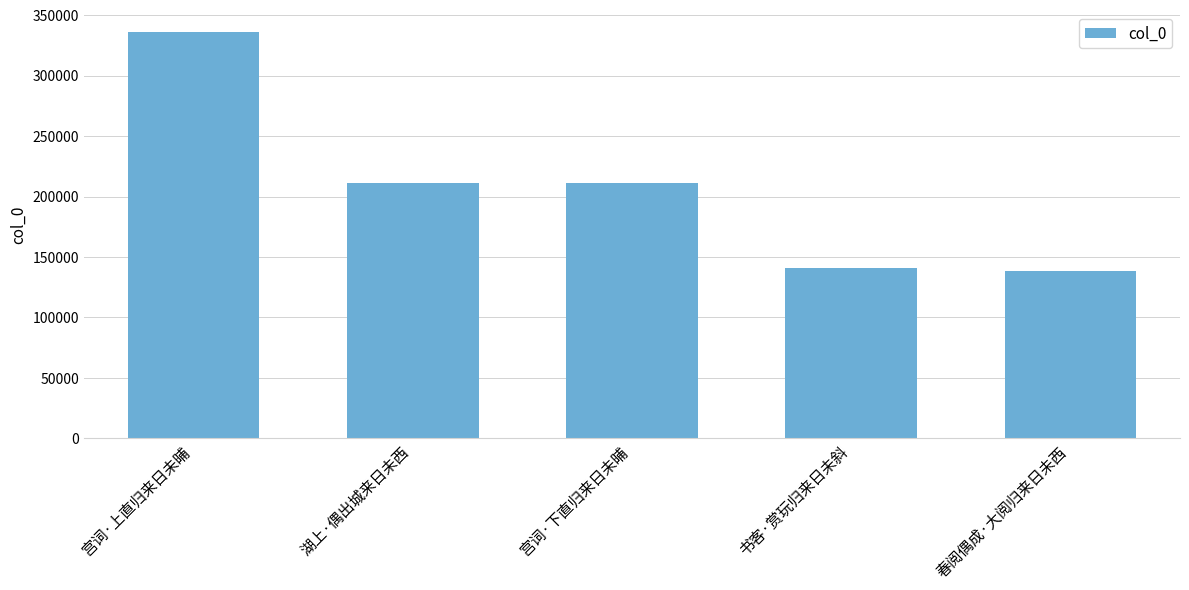

Which label corresponds to the largest value in the chart?

宫词·上直归来日未晡